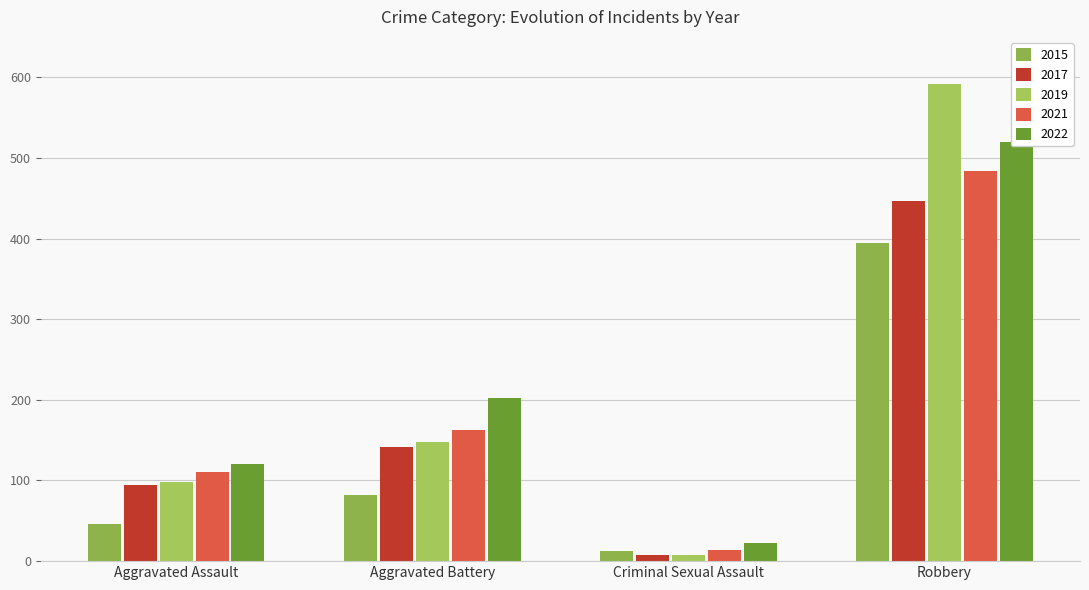

What is the label of the 1st bar from the left?

Aggravated Assault